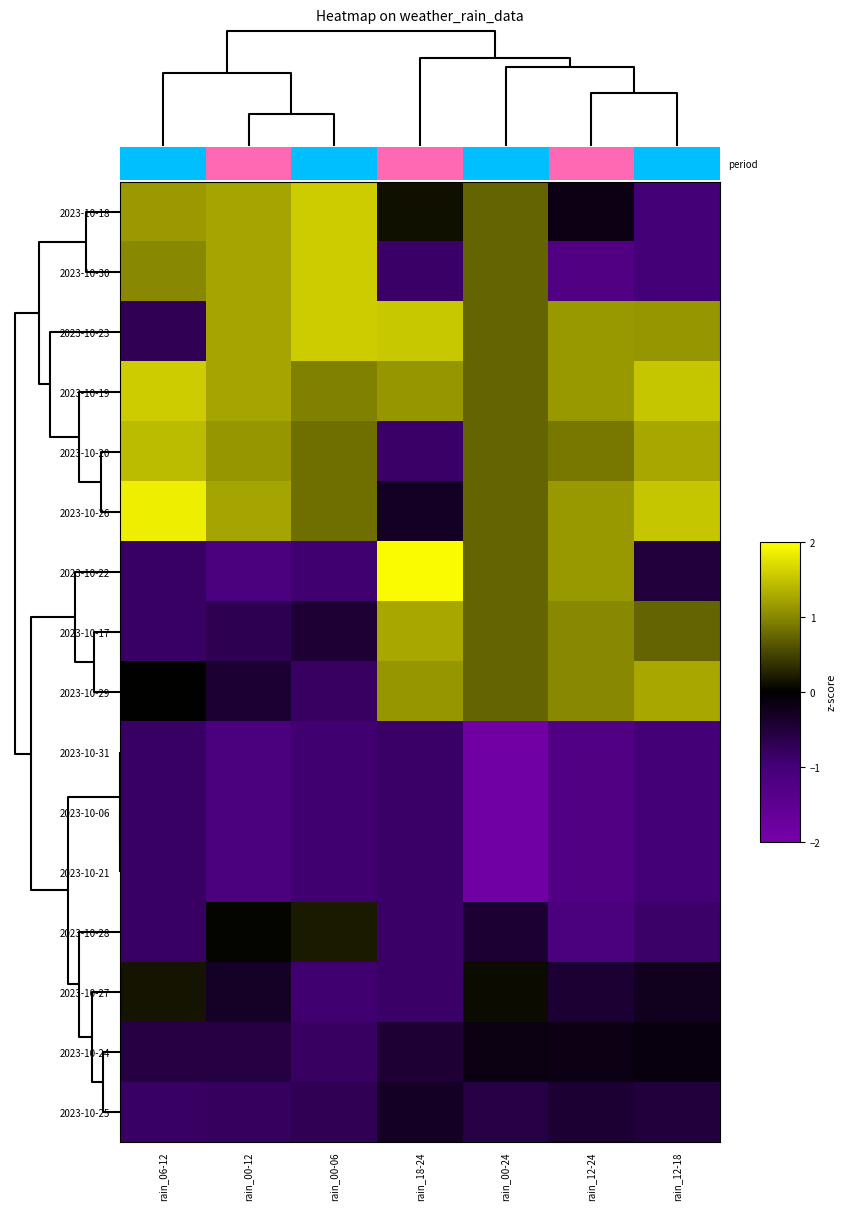

Where is 2023-10-24 nearest to the value 0?

rain_12-18